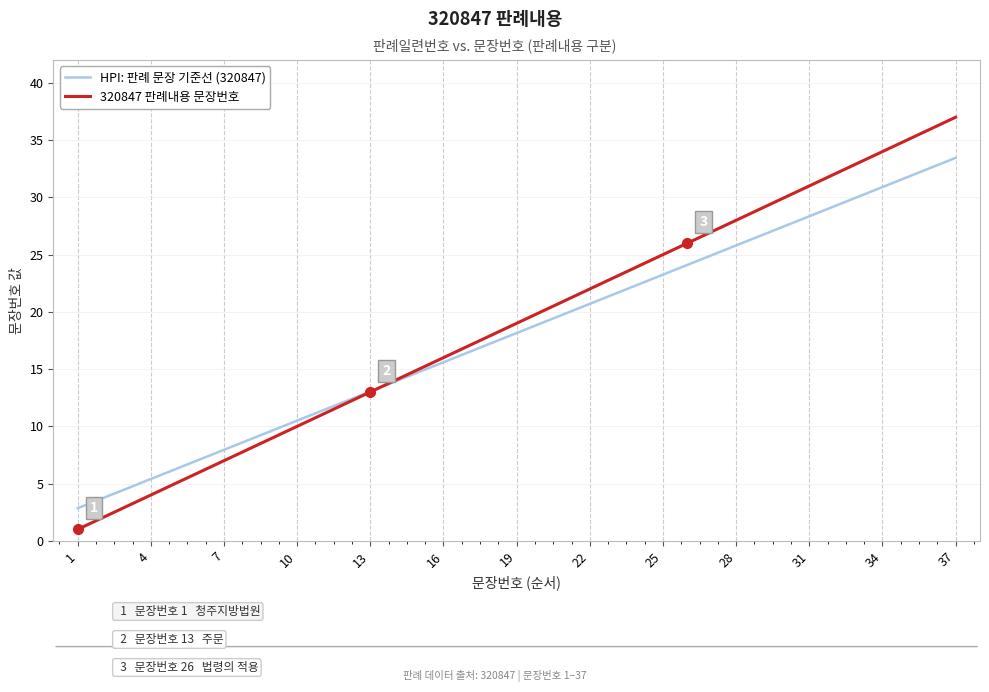

How many lines are shown in the chart?

2